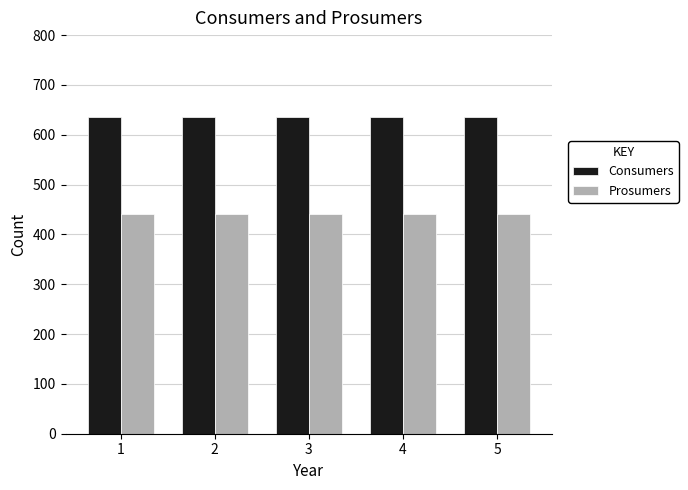

How many series are shown in this chart?

2